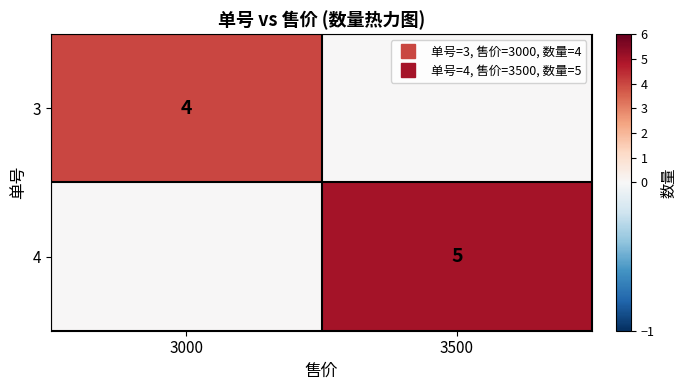

Which series changed the most between 3000 and 3500?

4